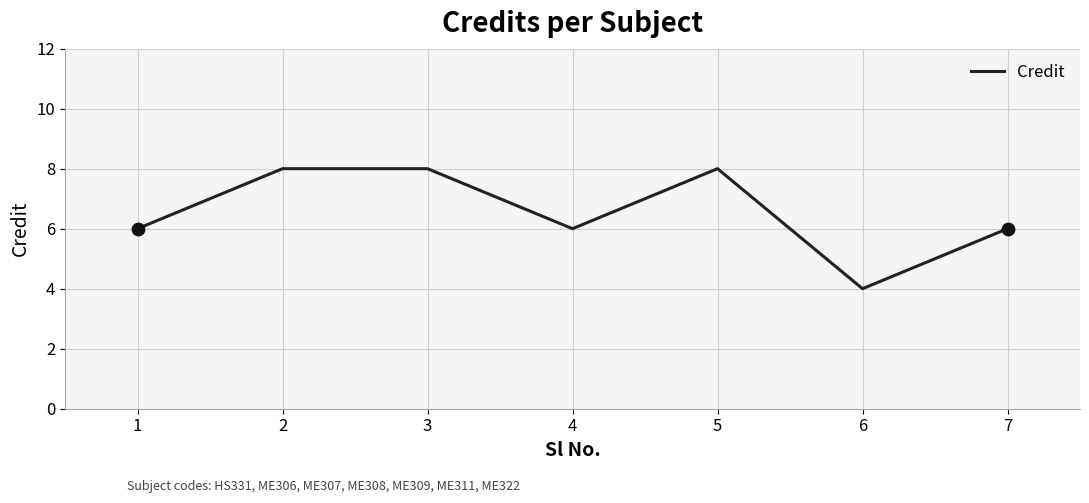

Approximately how many times larger is the value at 3 compared to 7?

1.3